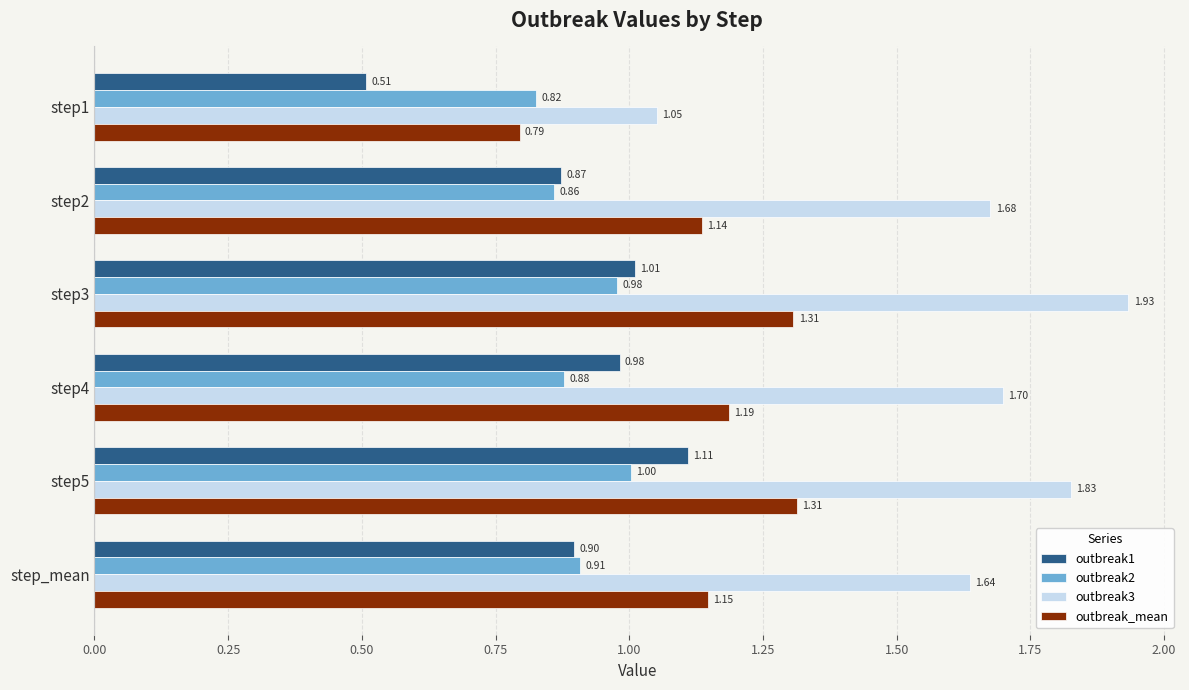

What is the sum of all outbreak1 values?

5.4